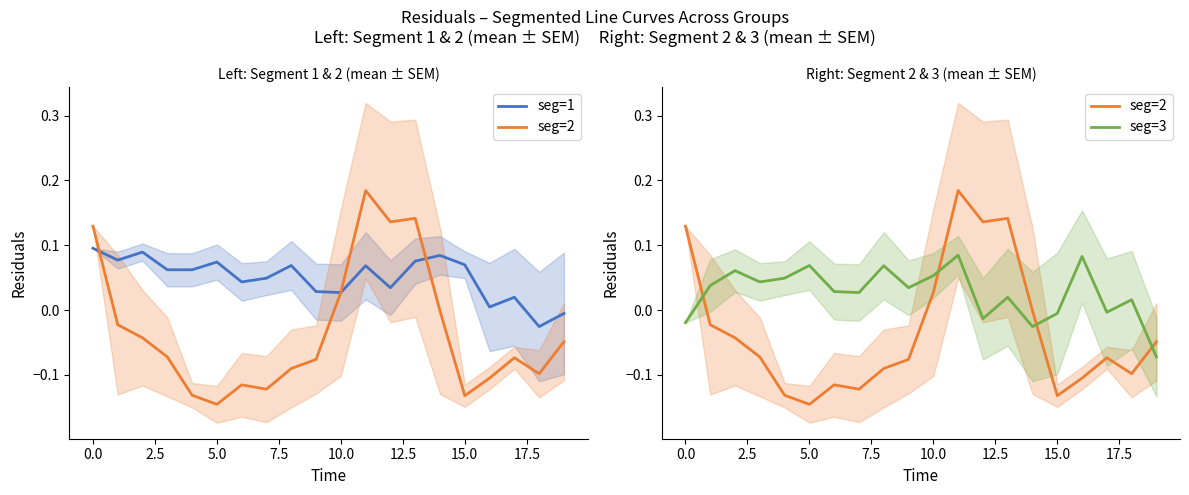

At 17, list the series in order from smallest to largest.

seg=2, seg=3, seg=1